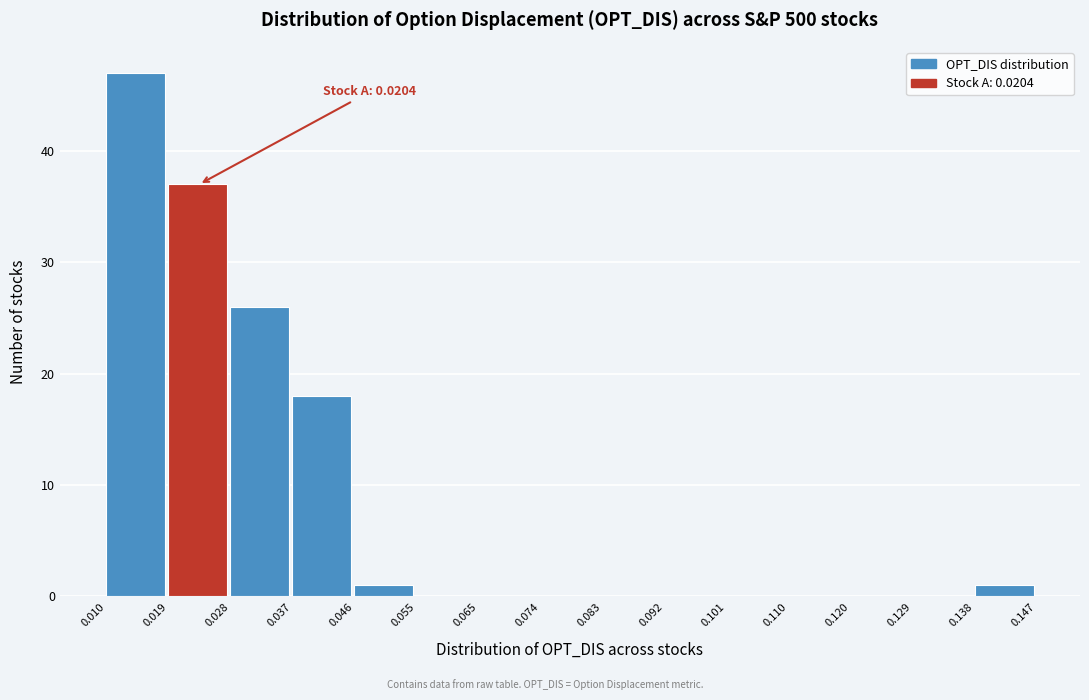

Over which range of the x-axis is the bar tallest?

0.010 to 0.019